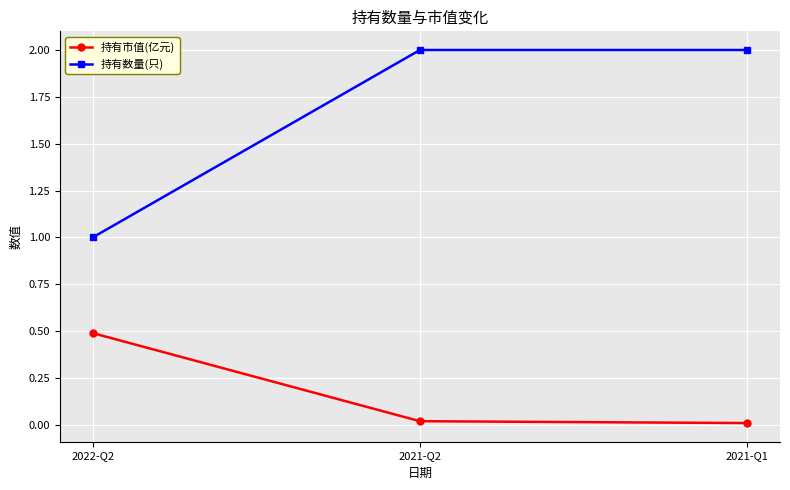

The 持有数量(只) series shows 1.0 at 2022-Q2. True or false?

True